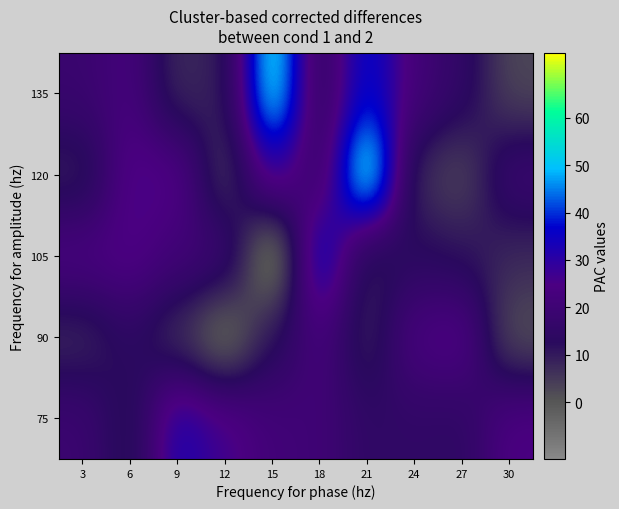

What is the total value across all series at 18?

24800.2